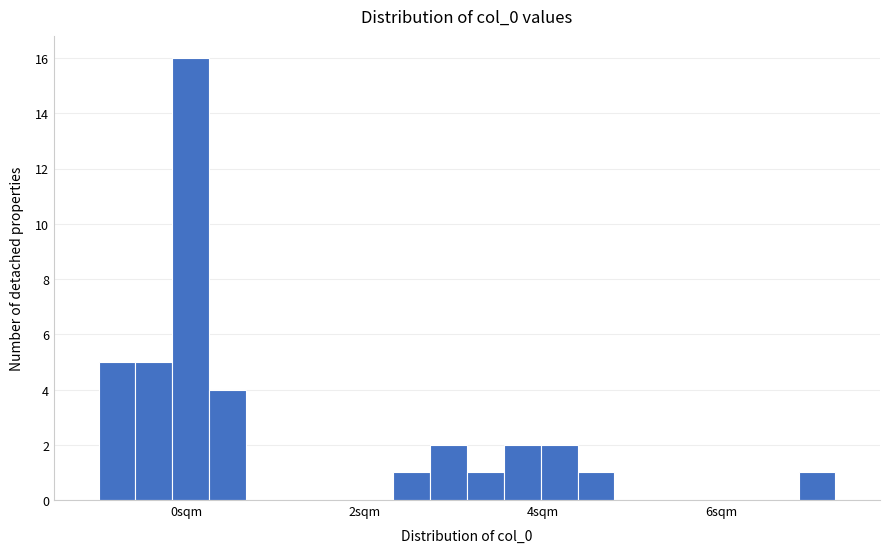

Read against the x-axis, roughly where is the centre of the tallest bar?

0.0